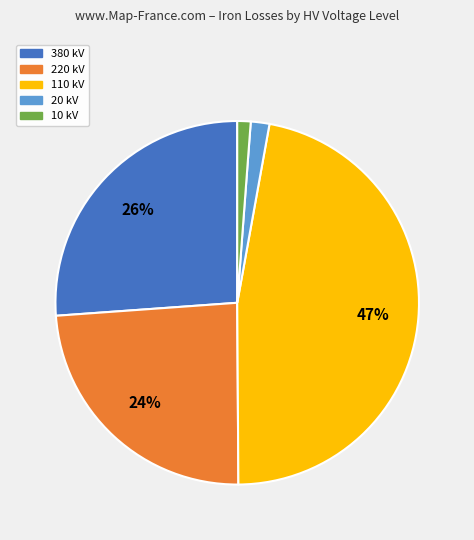

How many slices are in this pie chart?

5